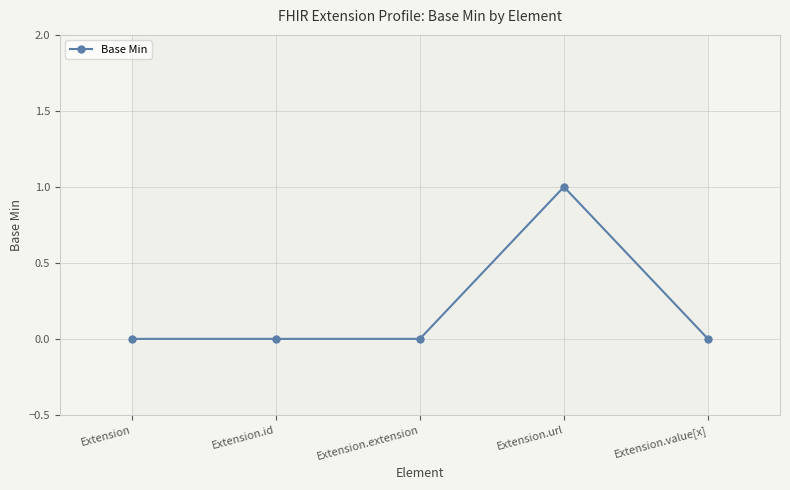

Is it true that the value at Extension.value[x] is 1?

False